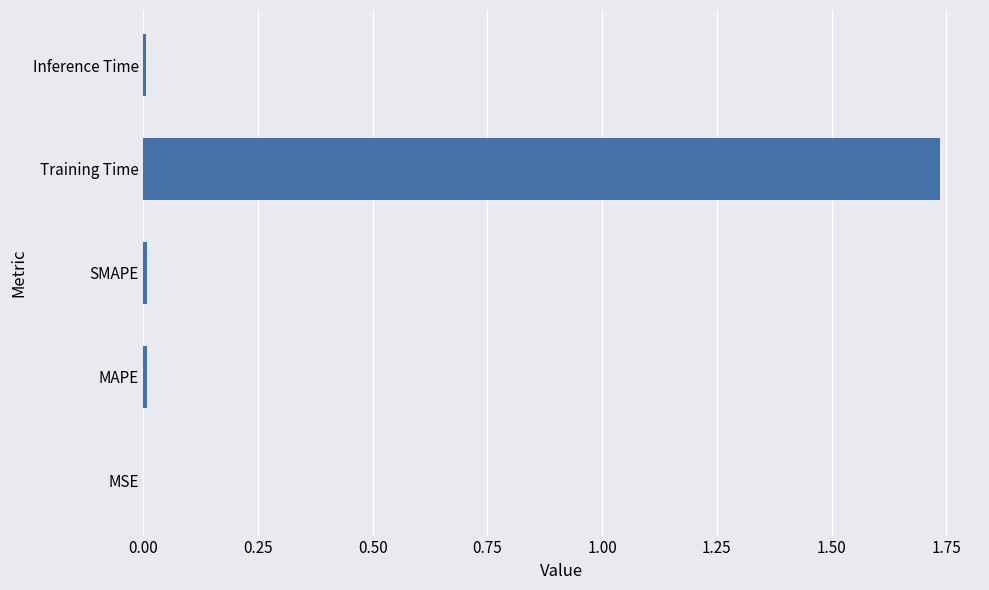

Which label corresponds to the largest value in the chart?

Training Time